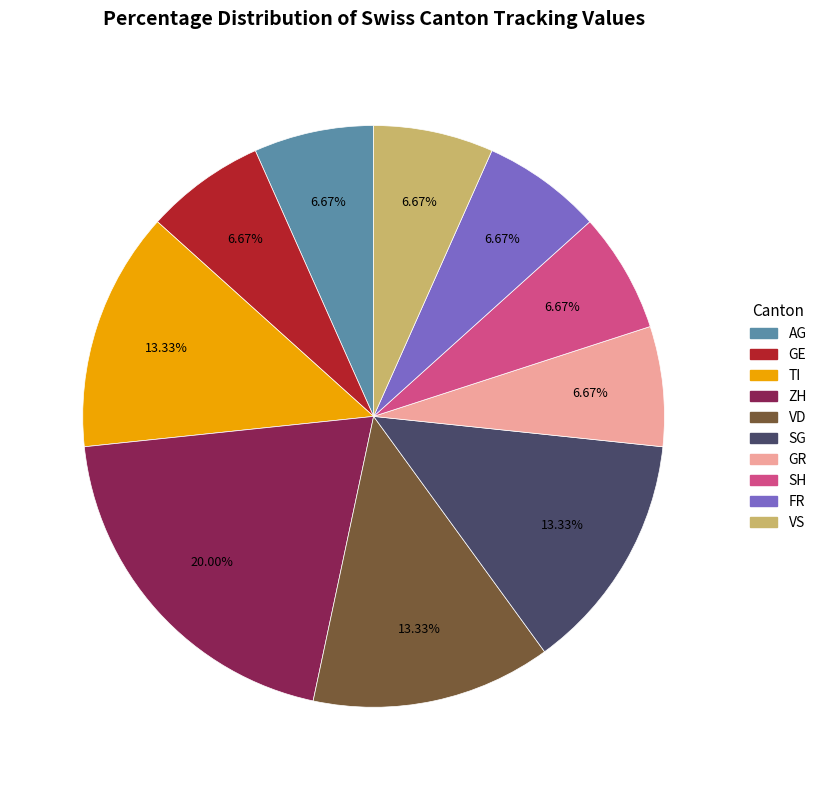

Does any single category account for the majority?

No